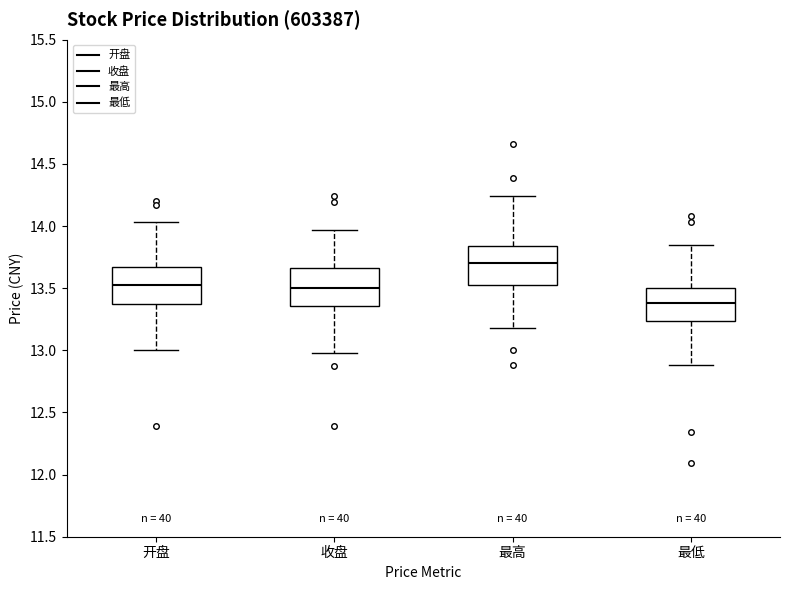

Reading left to right, transcribe this box plot: for each box, give where its median line is, the range the box spans, and where its two whiskers end, as read against the y-axis. The values are not printed on the chart, so give them approximately, as read against the axis.

开盘: median 13.55, box 13.40 to 13.65, whiskers 13.00 to 14.05
收盘: median 13.50, box 13.35 to 13.65, whiskers 13.00 to 13.95
最高: median 13.70, box 13.55 to 13.85, whiskers 13.20 to 14.25
最低: median 13.40, box 13.25 to 13.50, whiskers 12.90 to 13.85